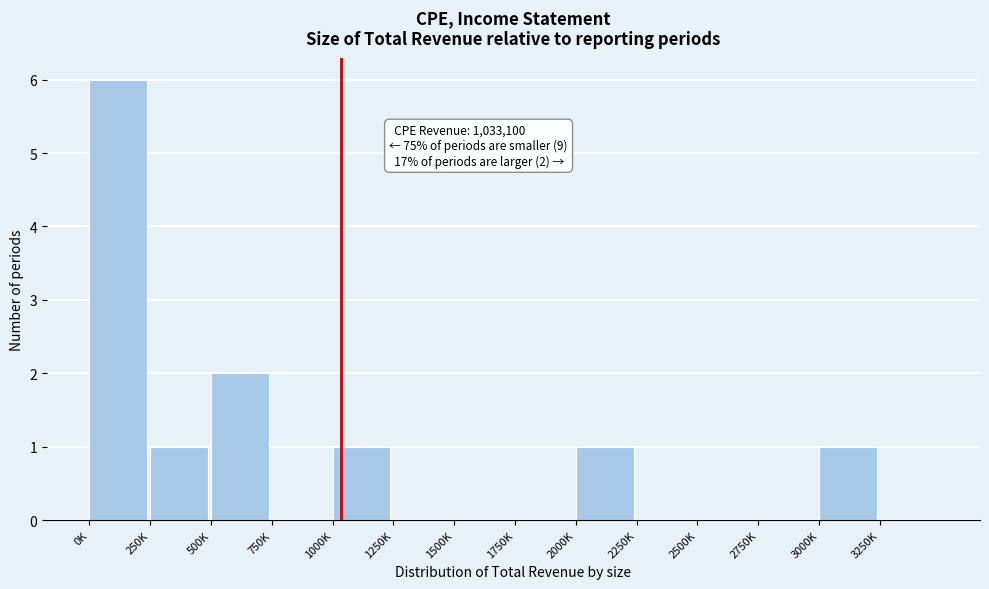

Reading left to right, transcribe all the data shown in this chart.

0K=6	250K=1	500K=2	750K=0	1000K=1	1250K=0	1500K=0	1750K=0	2000K=1	2250K=0	2500K=0	2750K=0	3000K=1	3250K=0